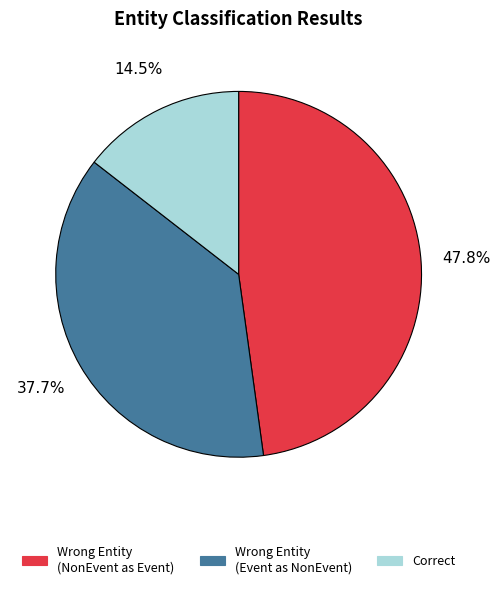

Count the number of slices in the pie.

3